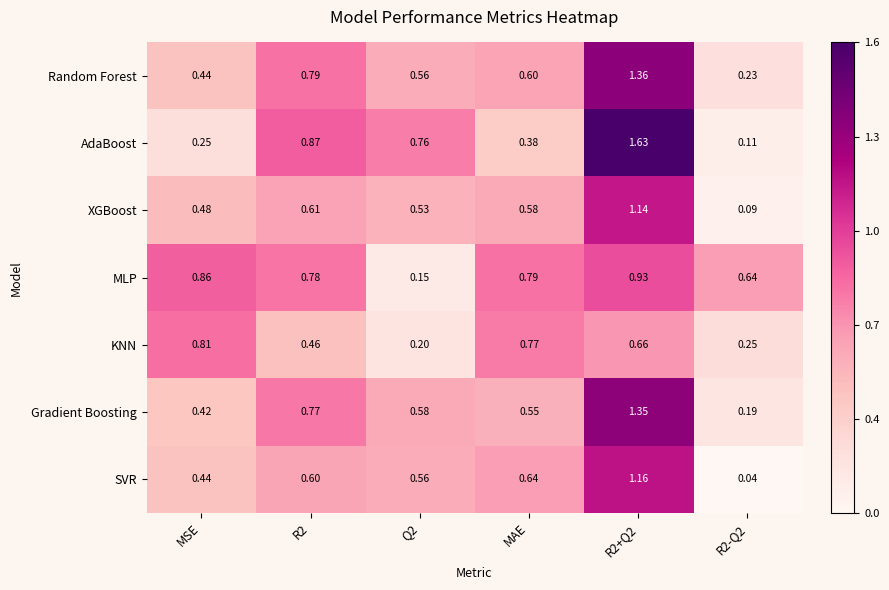

List the series in order of their peak value, highest first.

AdaBoost, Random Forest, Gradient Boosting, SVR, XGBoost, MLP, KNN